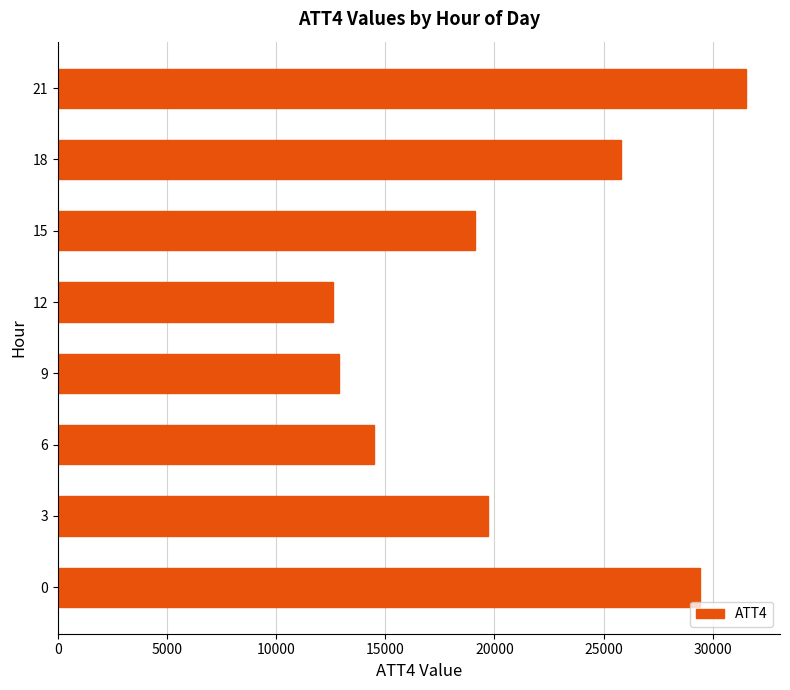

Does the chart contain any negative values?

No